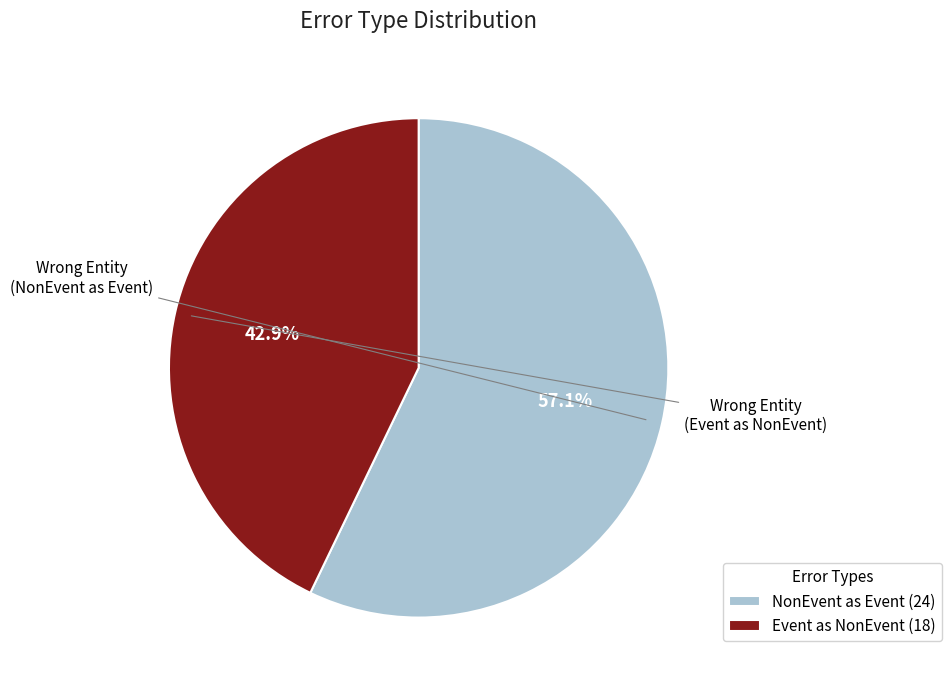

Approximately how many times larger is the value at NonEvent as Event (24) compared to Event as NonEvent (18)?

1.3